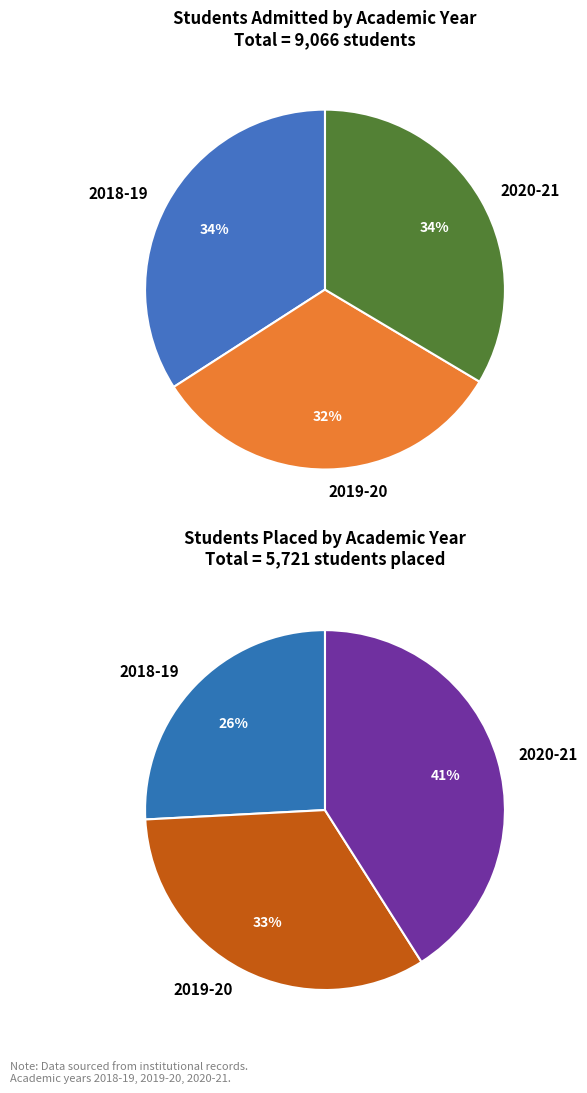

To the nearest percent, what is the average slice percentage?

33%